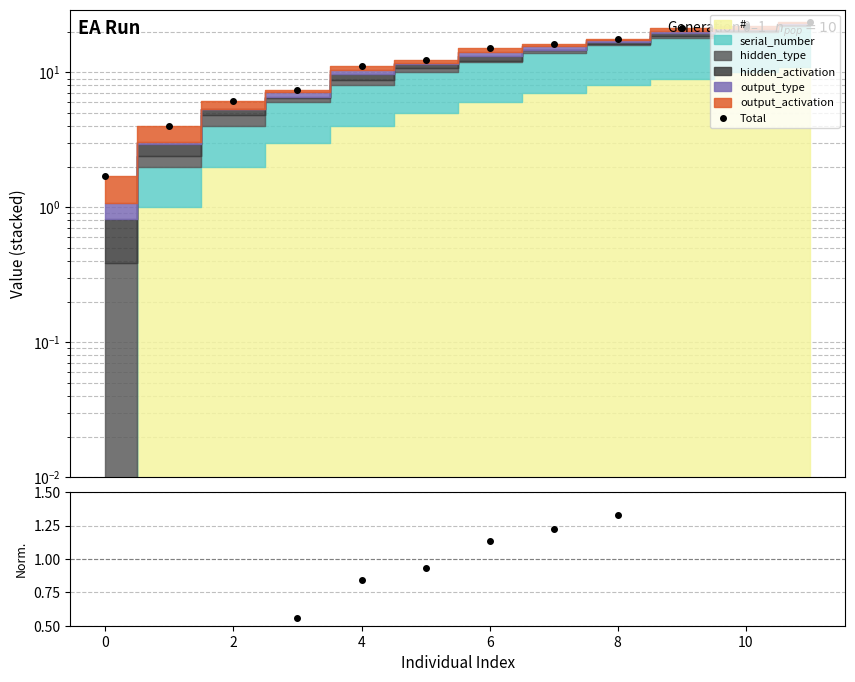

What is the minimum value for Total?

1.7